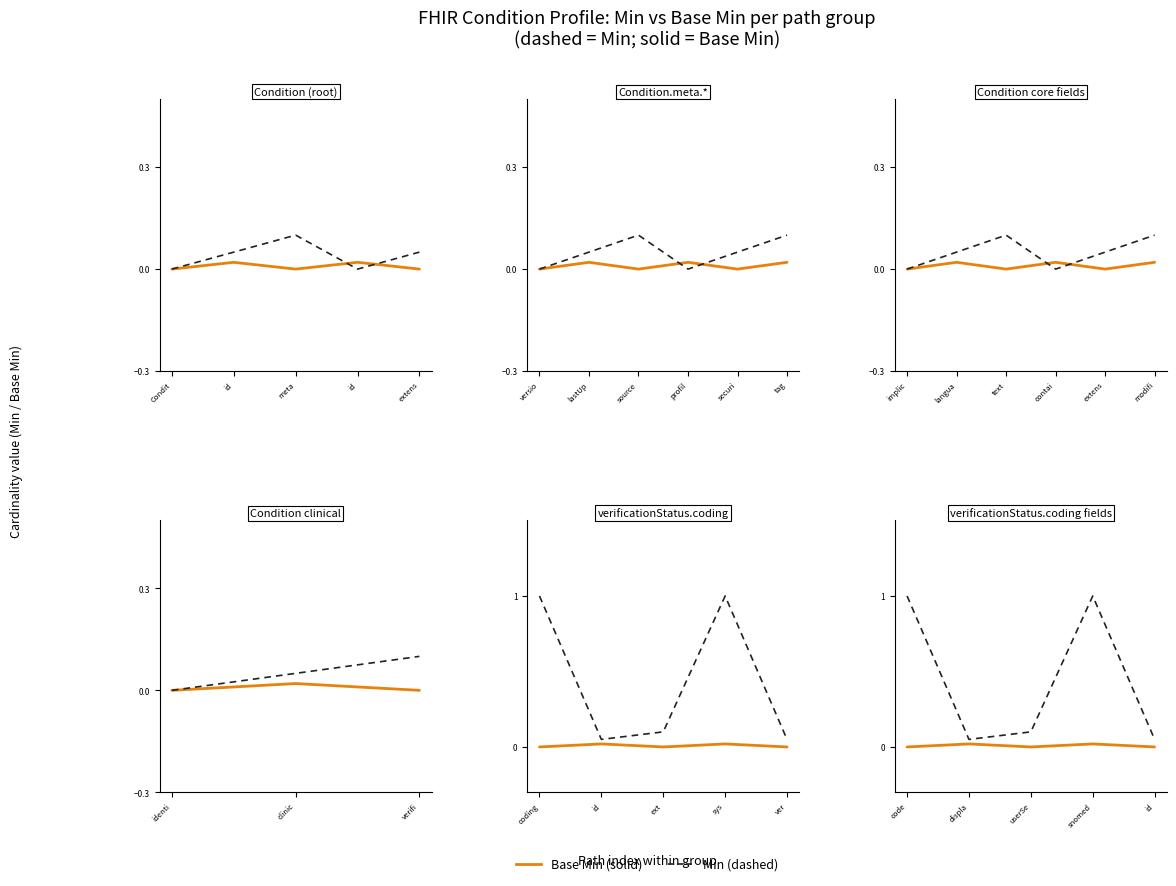

Which series changed the most between Condit and id?

Base Min